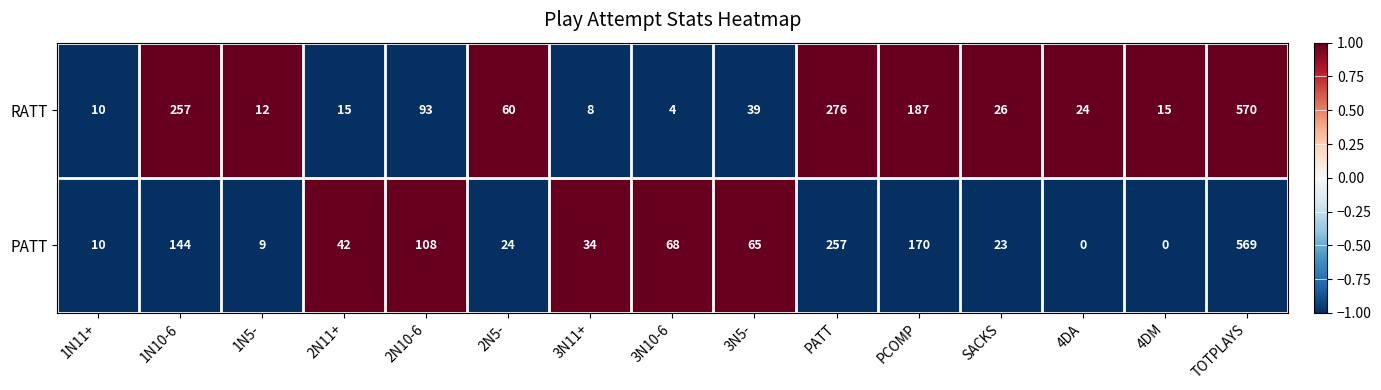

What is the maximum value for RATT?

570